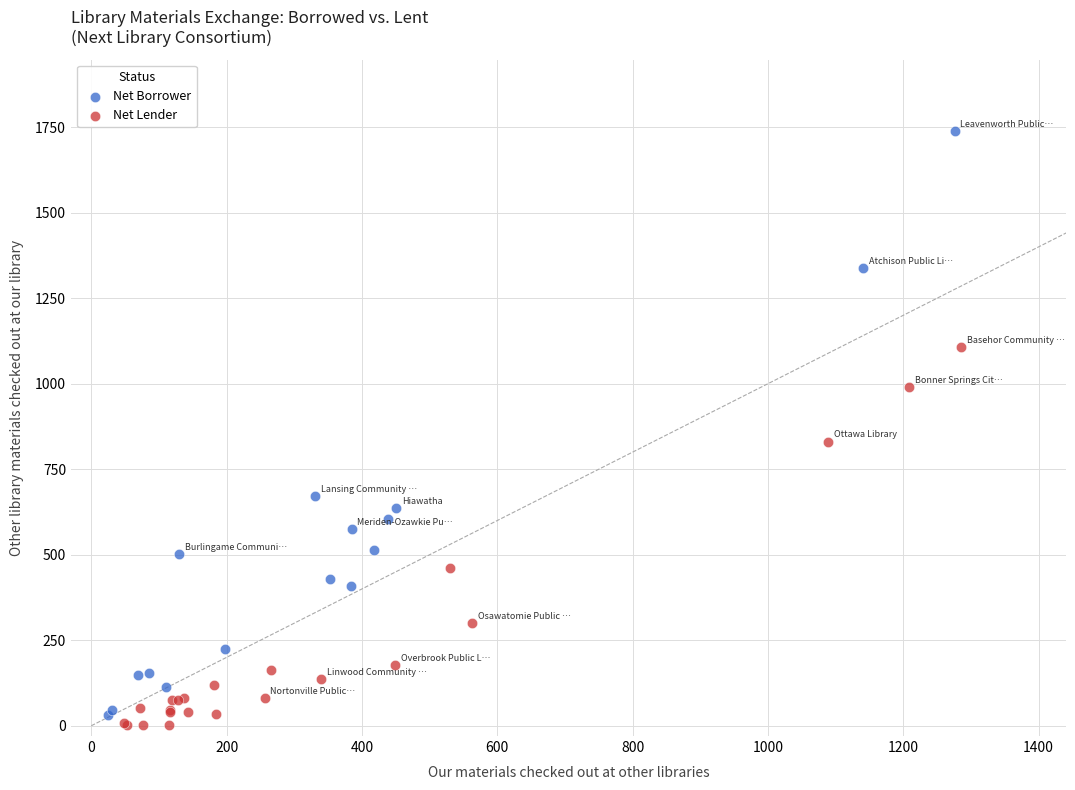

Which series contains the lowest Y value?

Net Lender